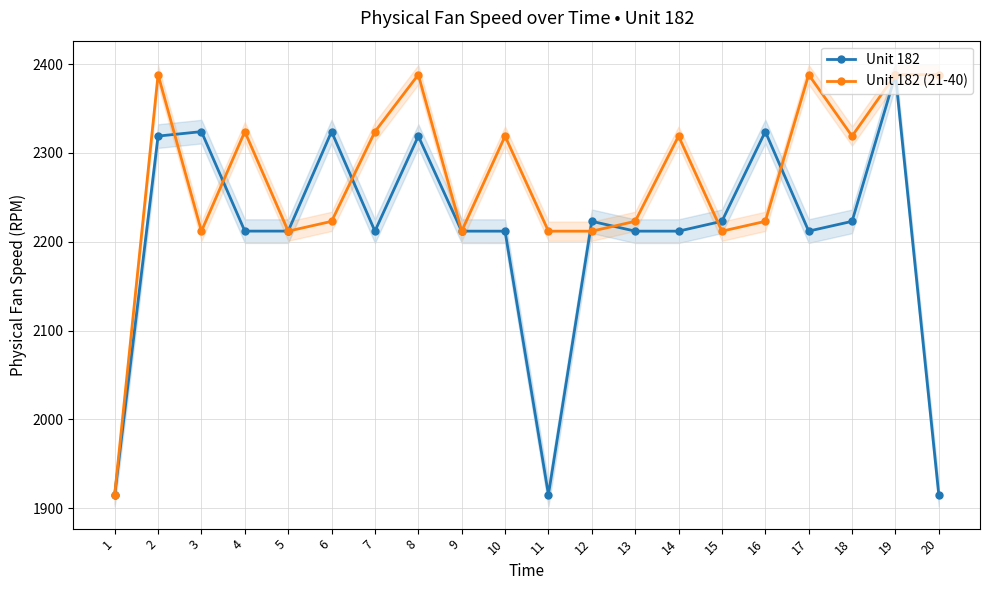

Which series has the largest total across all categories?

Unit 182 (21-40)